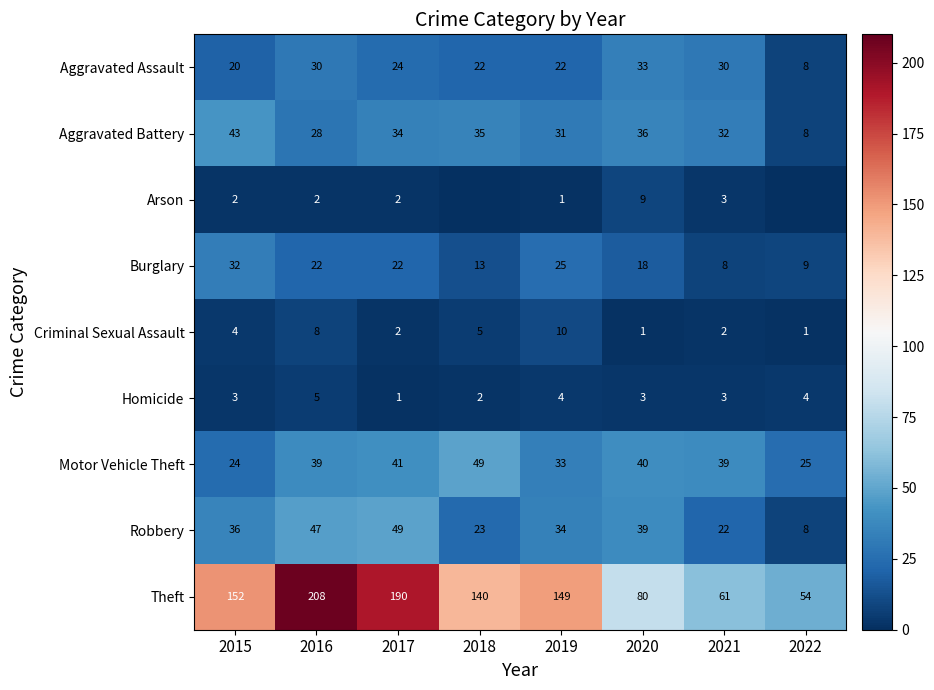

At which category is the sum across all series the highest?

2016